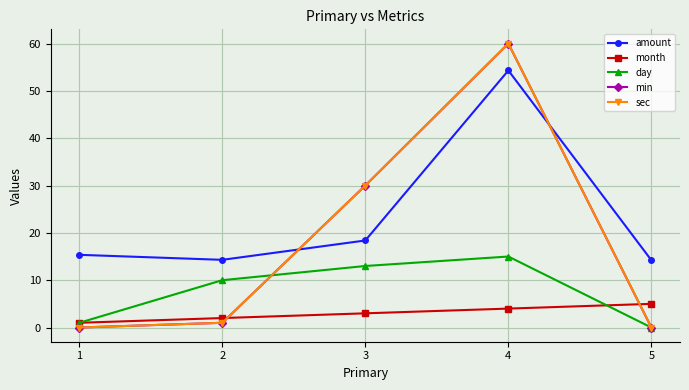

What is the value of the sec point at the 4th from the left?

60.0